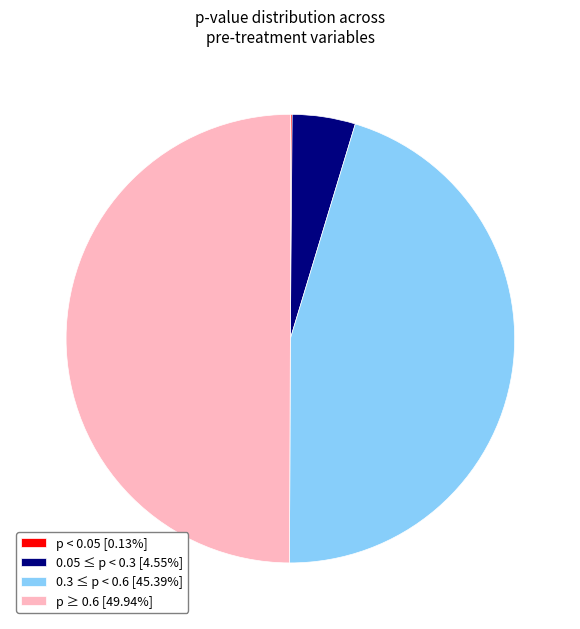

Does 0.3 ≤ p < 0.6 [45.39%] account for over 50% of the chart?

No